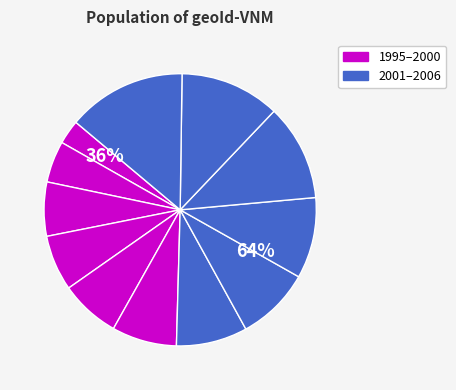

What is the smallest slice in the pie chart?

1995